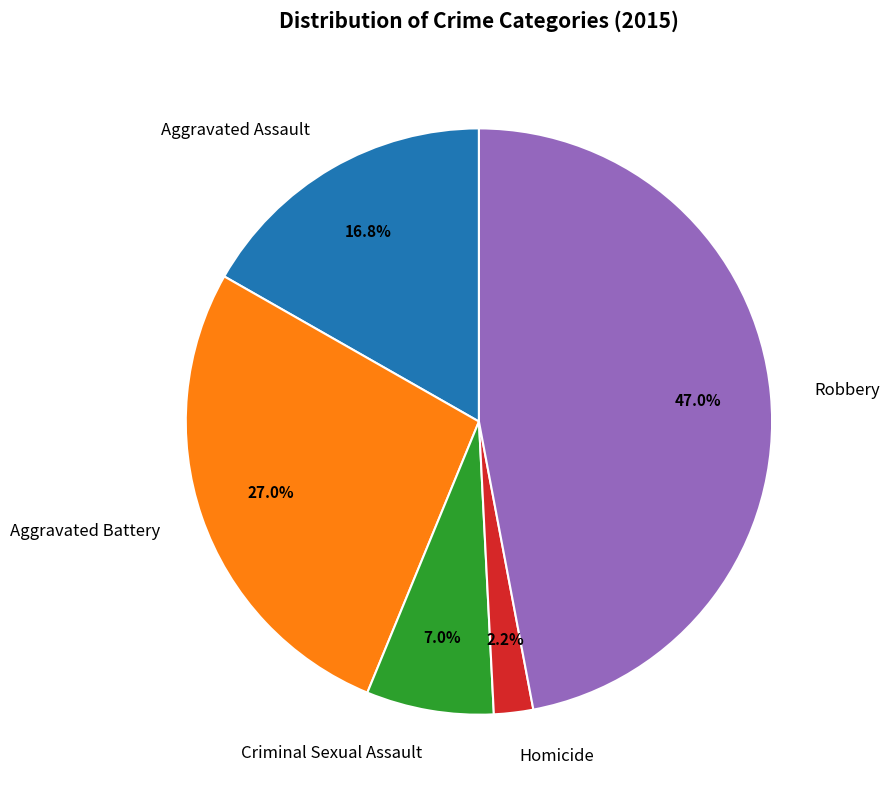

The Homicide slice represents 2% of the pie. True or false?

True